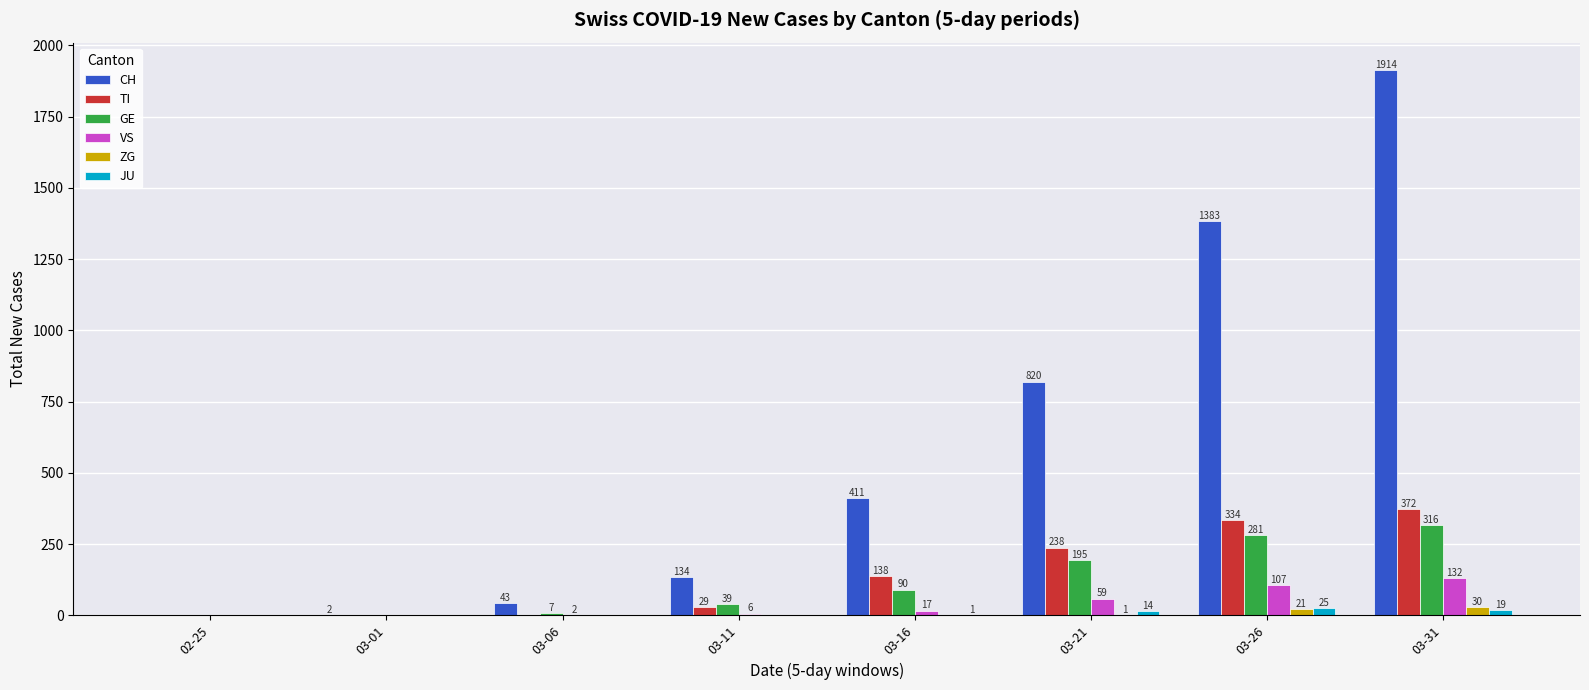

What is the sum of all VS values?

323